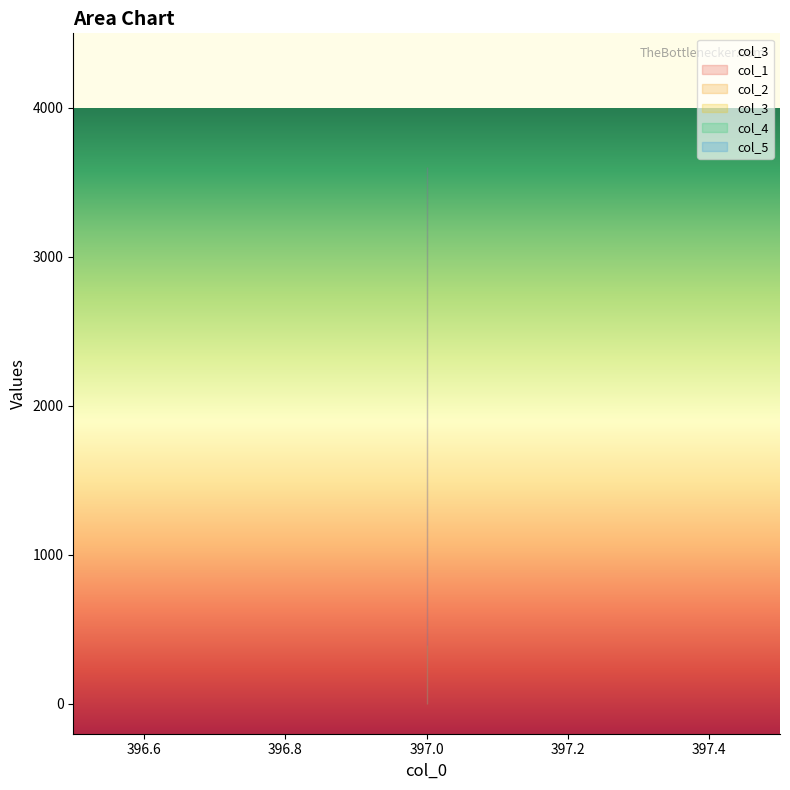

Which series has the largest range (max minus min)?

col_1